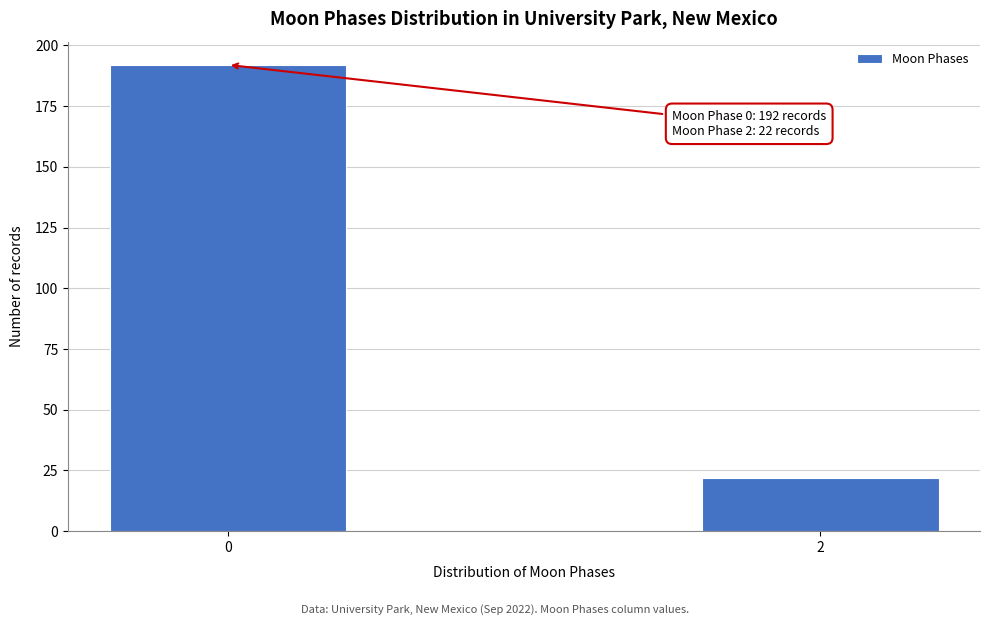

Reading right to left, transcribe all the data shown in this chart.

22	192